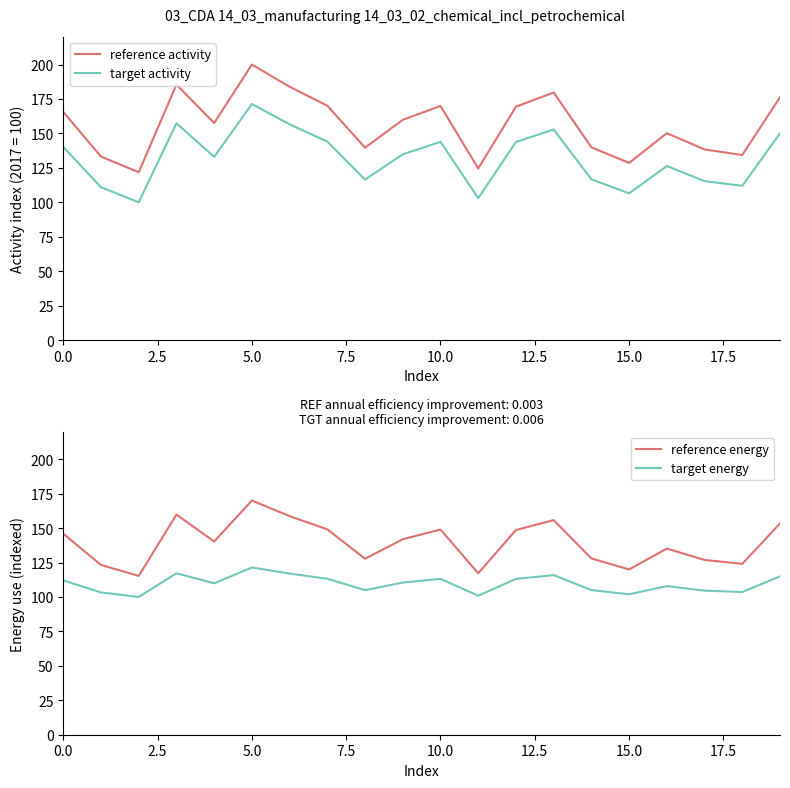

Reading left to right, transcribe all the data shown in this chart.

reference activity: 165.6	133.2	121.8	185.4	157.5	200.0	183.9	170.1	139.7	159.9	169.9	124.6	169.4	179.7	139.9	128.6	150.2	138.4	134.3	176.2
target activity: 140.2	111.0	100.0	157.4	133.0	171.3	156.6	144.0	116.5	134.9	143.9	103.0	143.8	152.9	116.7	106.5	126.3	115.4	112.0	150.0
reference energy: 145.9	123.2	115.3	159.8	140.3	170.0	158.7	149.1	127.8	141.9	149.0	117.2	148.6	155.8	127.9	120.0	135.1	126.9	124.0	153.4
target energy: 112.0	103.3	100.0	117.2	109.9	121.4	117.0	113.2	104.9	110.5	113.2	100.9	113.1	115.9	105.0	102.0	107.9	104.6	103.6	115.0